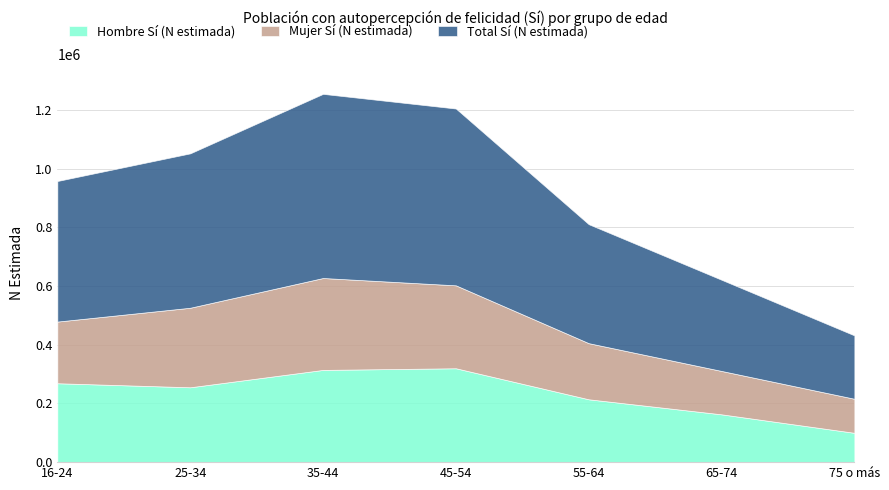

Between 16-24 and 75 o más, which is larger?

16-24